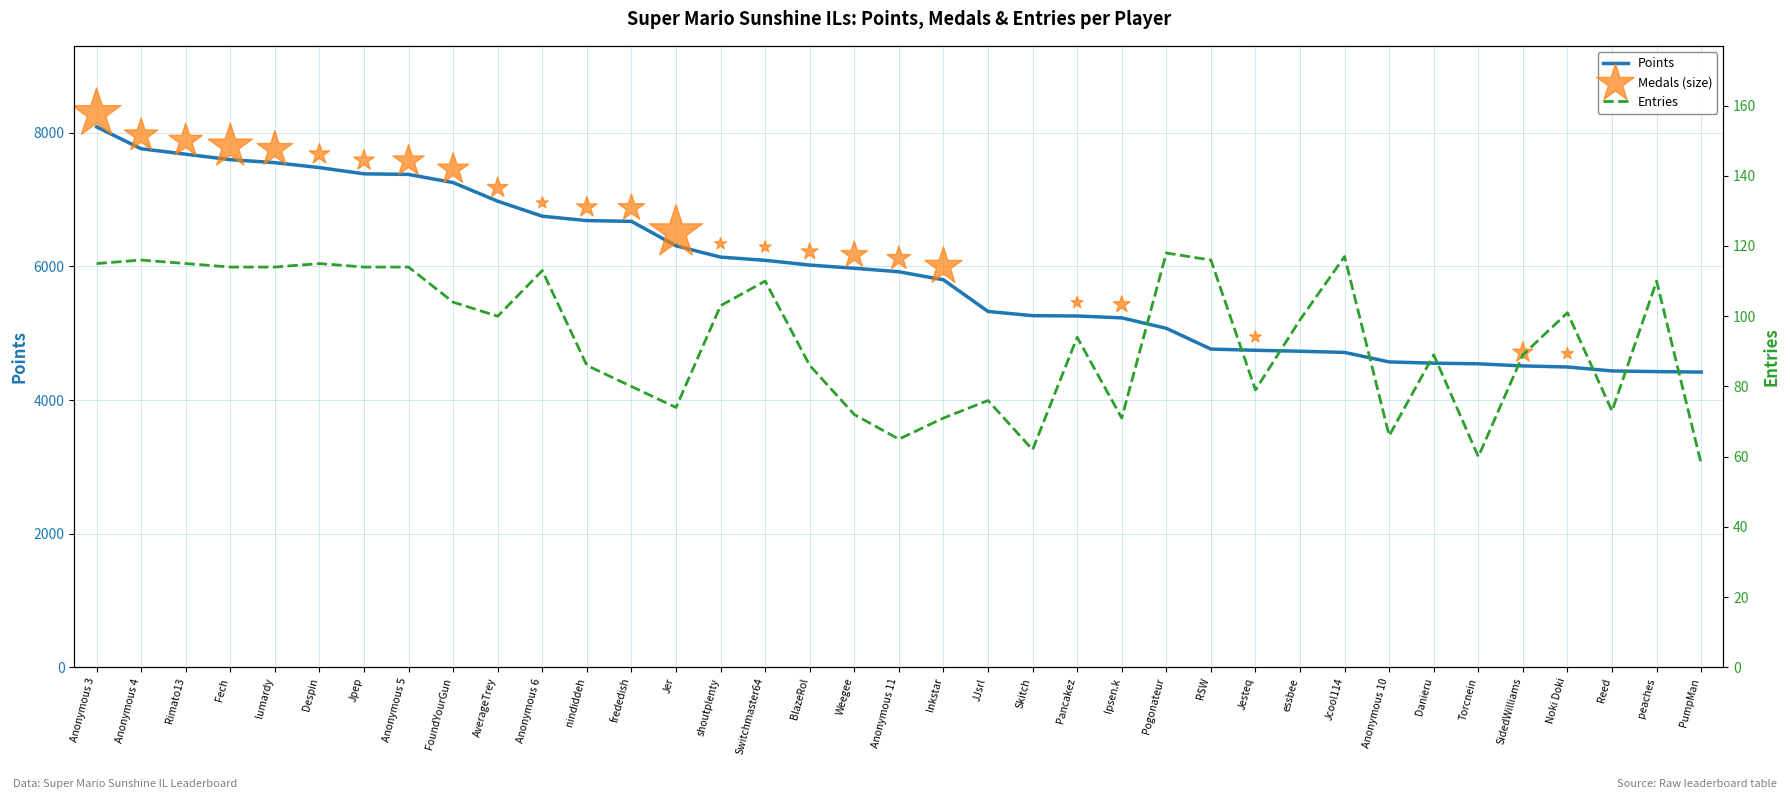

Which series reaches the maximum Y coordinate?

Medals (size)